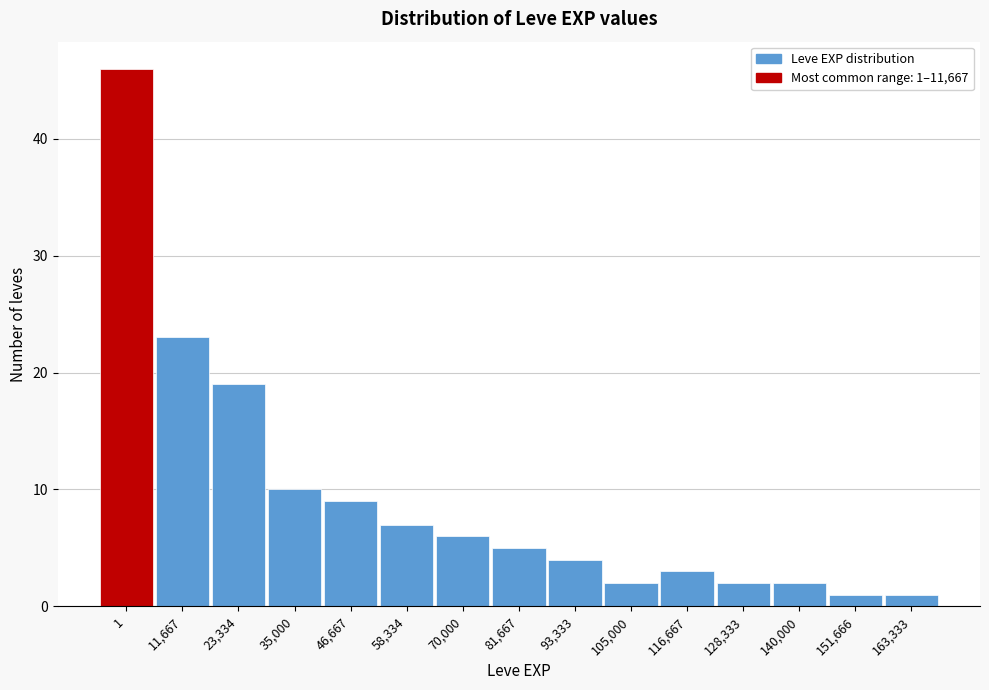

Reading right to left, list all the values displayed in this chart.

163,333=1	151,666=1	140,000=2	128,333=2	116,667=3	105,000=2	93,333=4	81,667=5	70,000=6	58,334=7	46,667=9	35,000=10	23,334=19	11,667=23	1=46